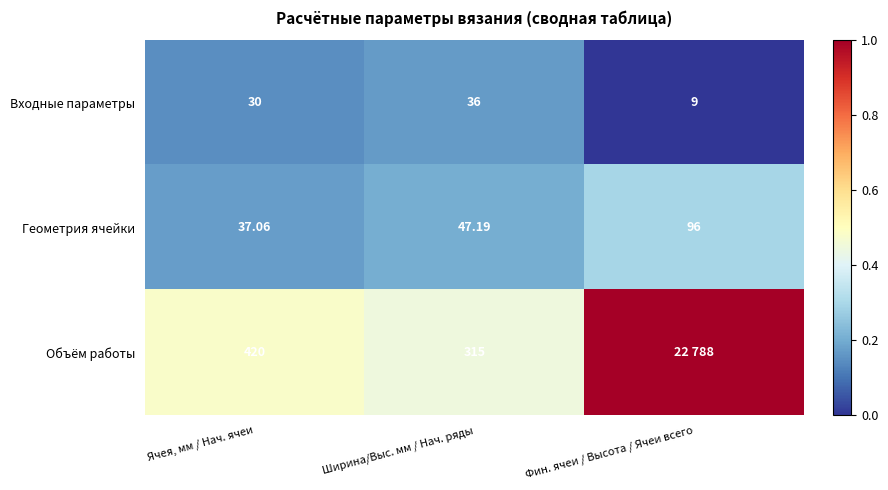

At which label does Входные параметры reach its peak?

Ширина/Выс. мм / Нач. ряды